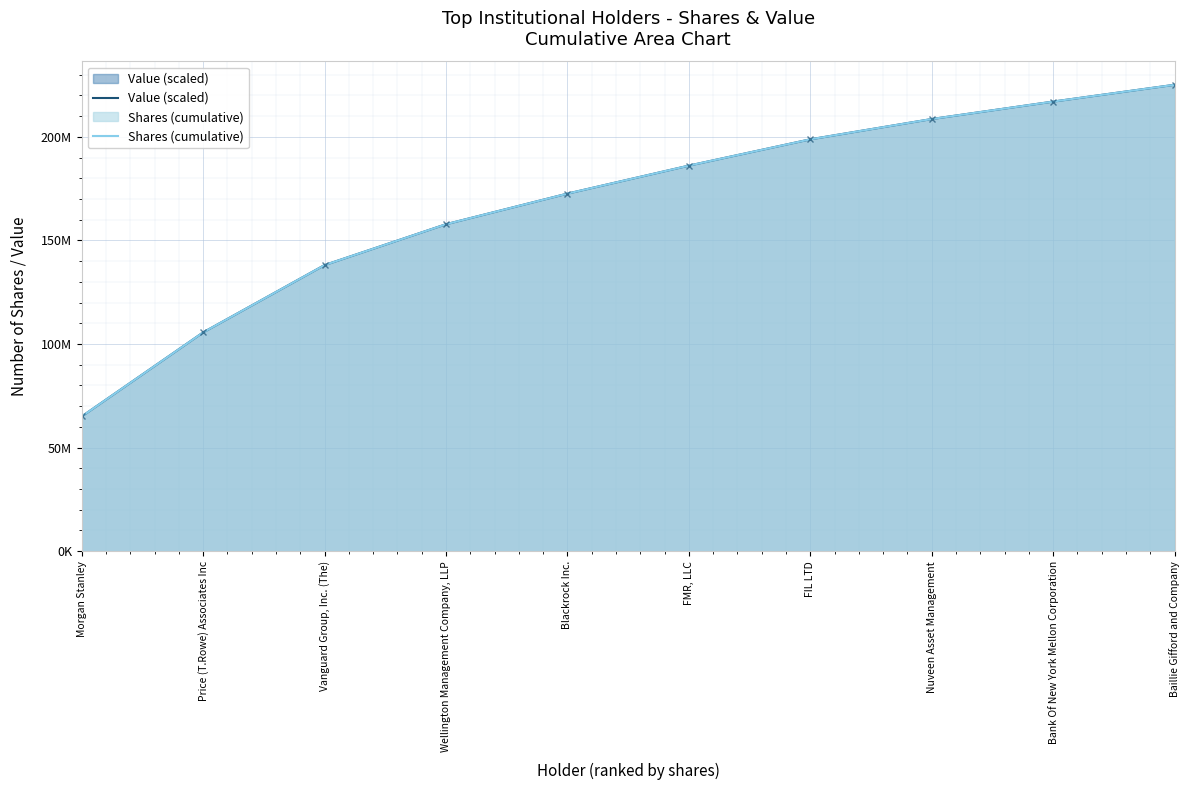

True or false: Shares (cumulative) and Value (scaled) cross at least once.

False